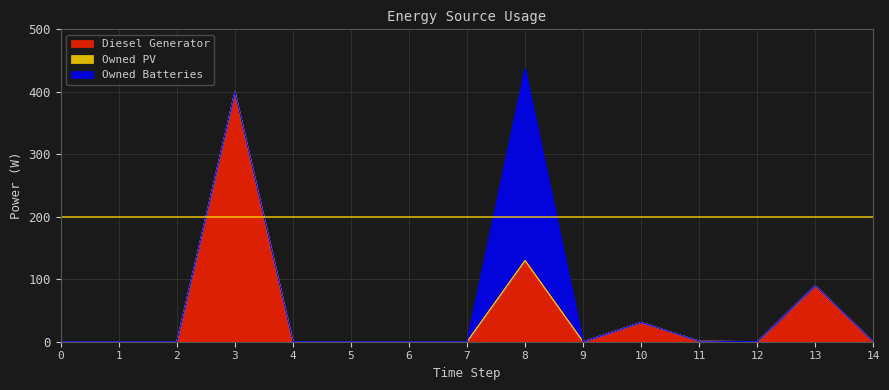

At which category is the sum across all series the highest?

8